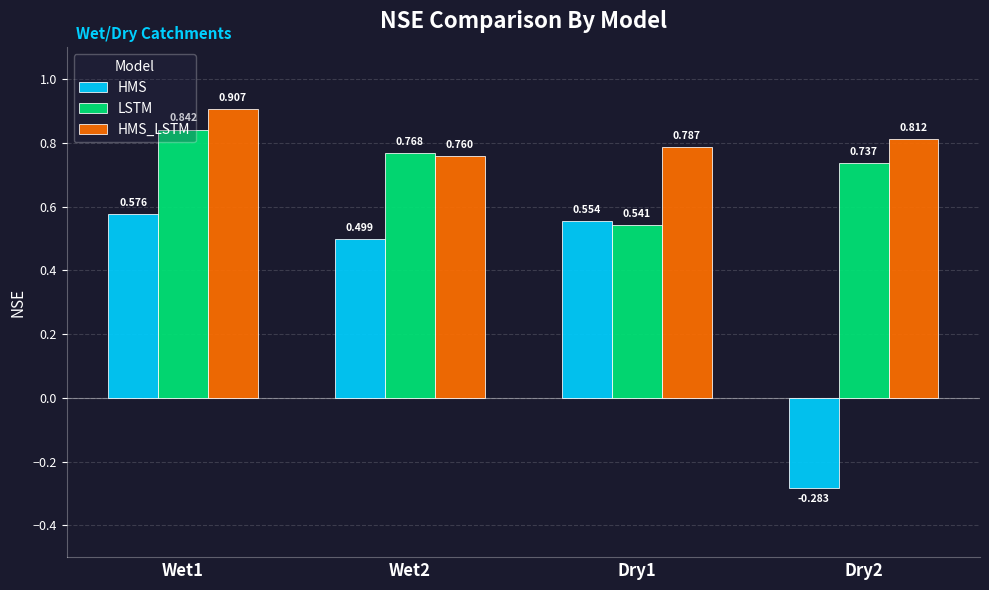

At how many categories does at least one series exceed 0?

4